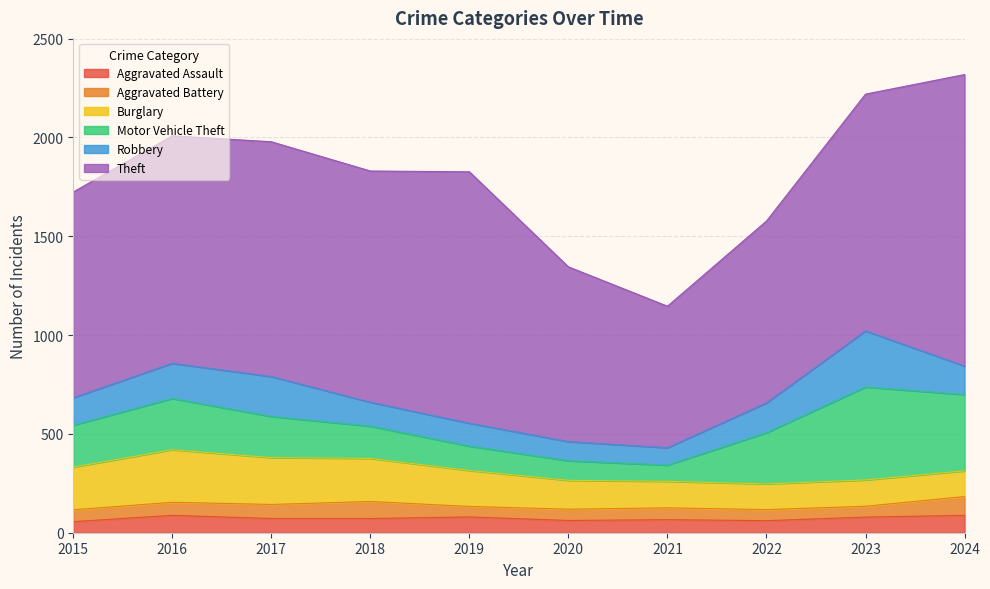

How many lines are shown in the chart?

6